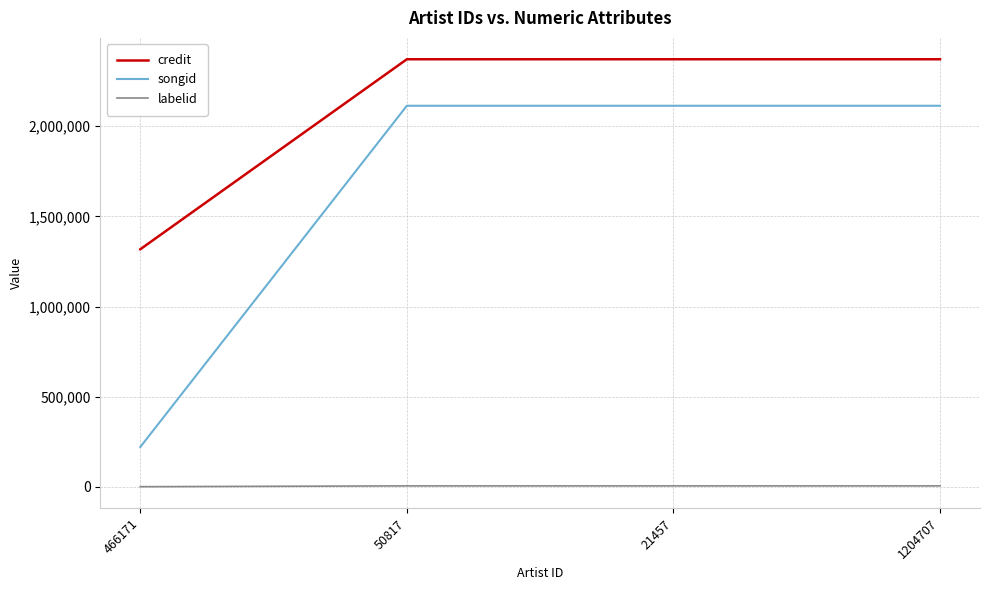

What is the average value of the credit series?

2108081